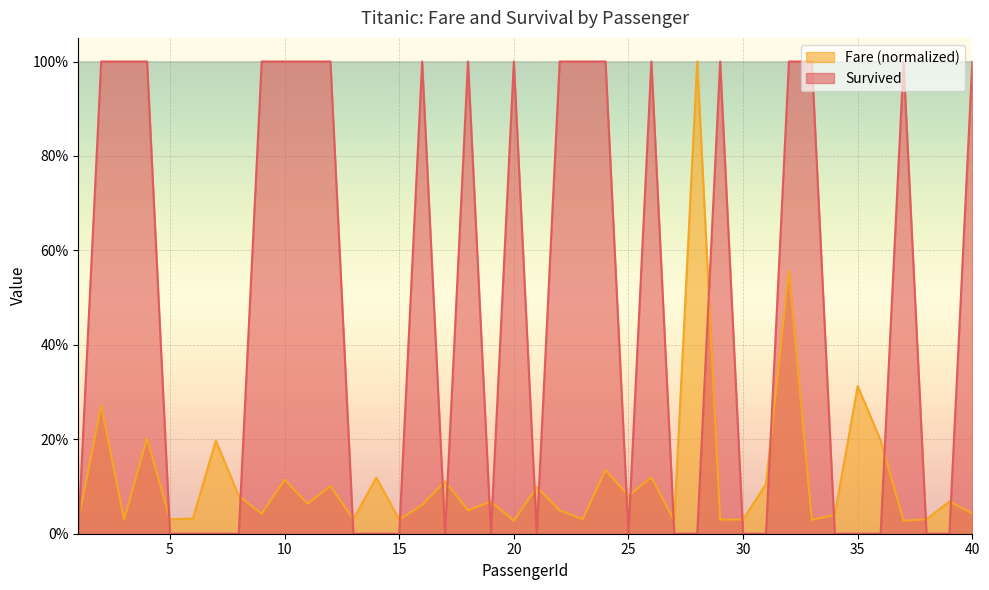

Which series changed the most between 10 and 12?

Fare